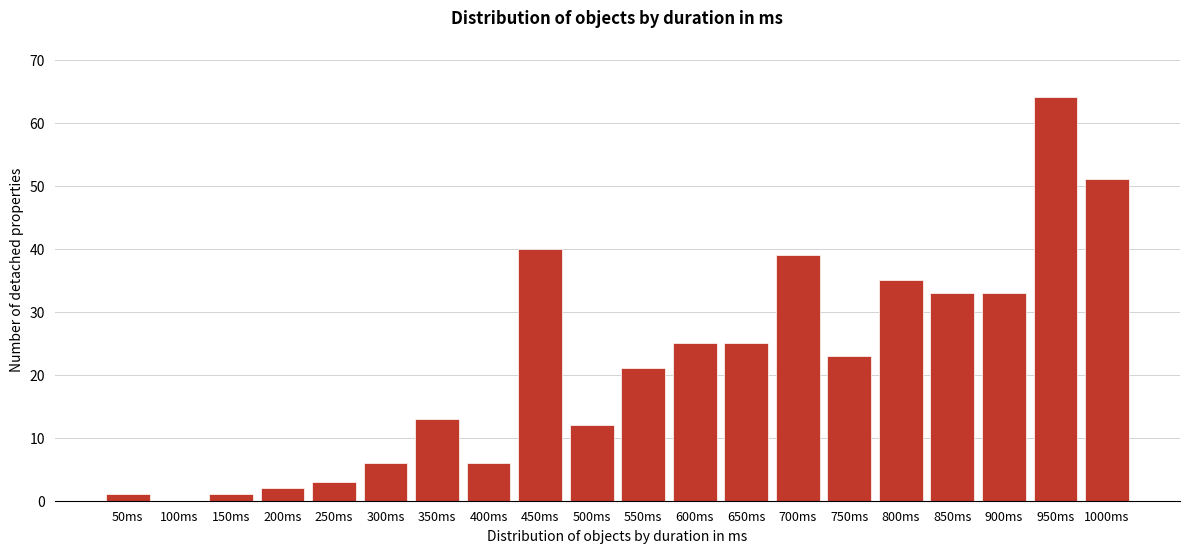

Reading right to left, what are all the values shown in this chart?

1000ms=51	950ms=64	900ms=33	850ms=33	800ms=35	750ms=23	700ms=39	650ms=25	600ms=25	550ms=21	500ms=12	450ms=40	400ms=6	350ms=13	300ms=6	250ms=3	200ms=2	150ms=1	100ms=0	50ms=1